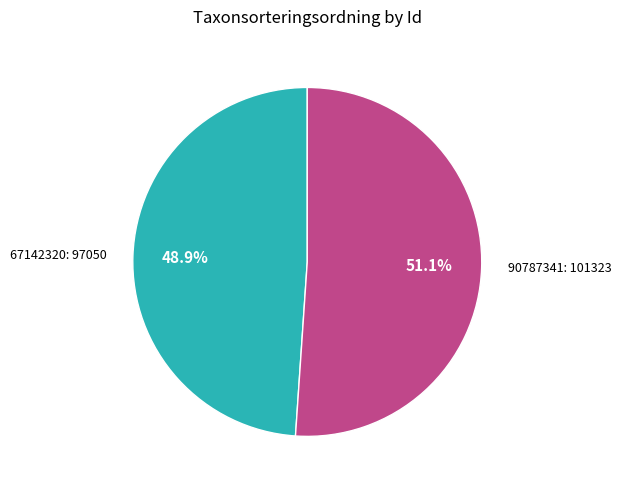

Which category has the biggest portion of the pie?

90787341